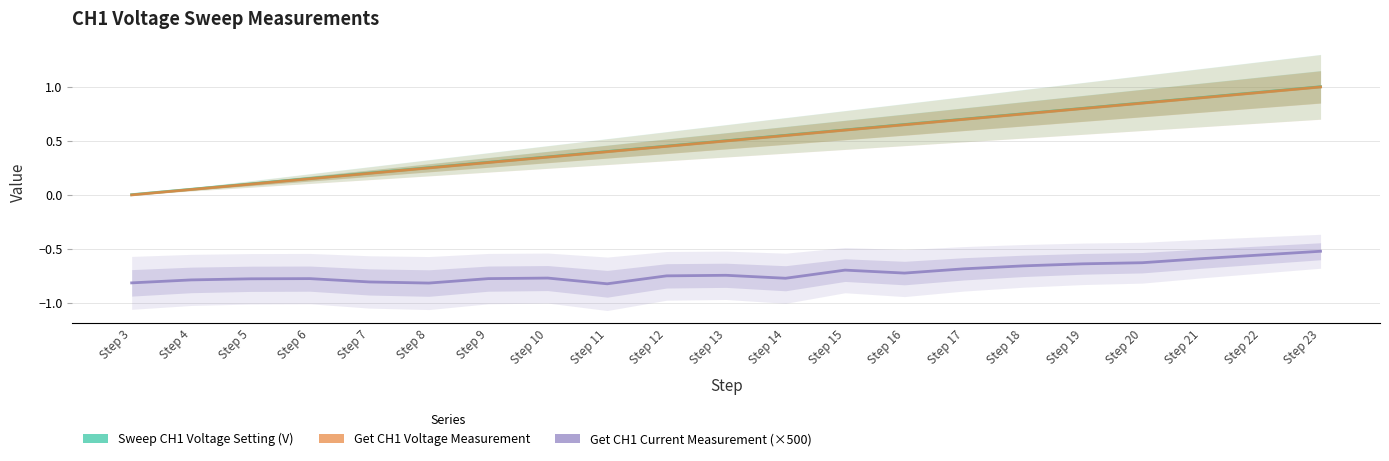

What is the average value of the Get CH1 Current Measurement (×500) series?

-0.7